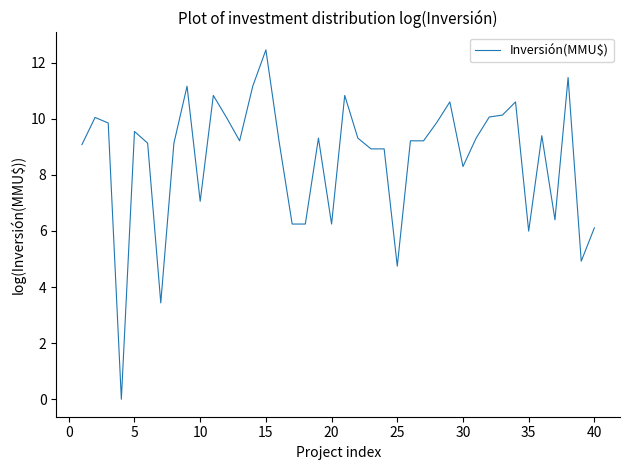

What is the difference between the maximum and minimum values?

12.5